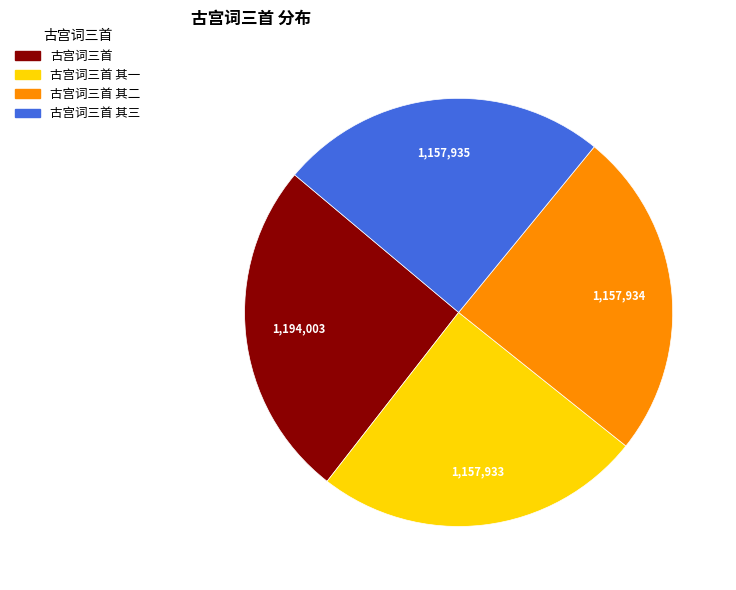

Is there any slice that represents more than half of the pie?

No